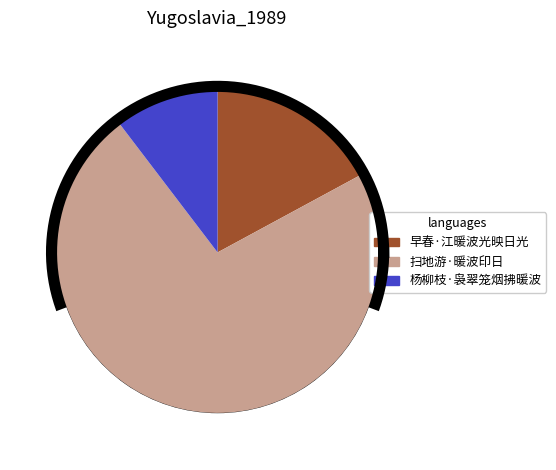

The 早春·江暖波光映日光 slice represents 26% of the pie. True or false?

False